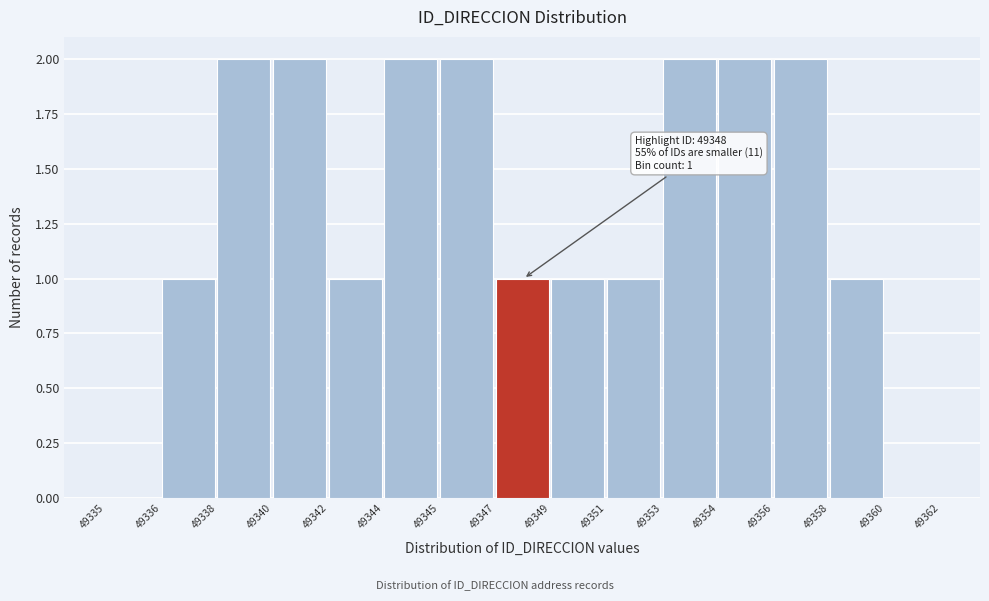

Reading right to left, what are all the values shown in this chart?

49360=0	49358=1	49356=2	49354=2	49353=2	49351=1	49349=1	49347=1	49345=2	49344=2	49342=1	49340=2	49338=2	49336=1	49335=0